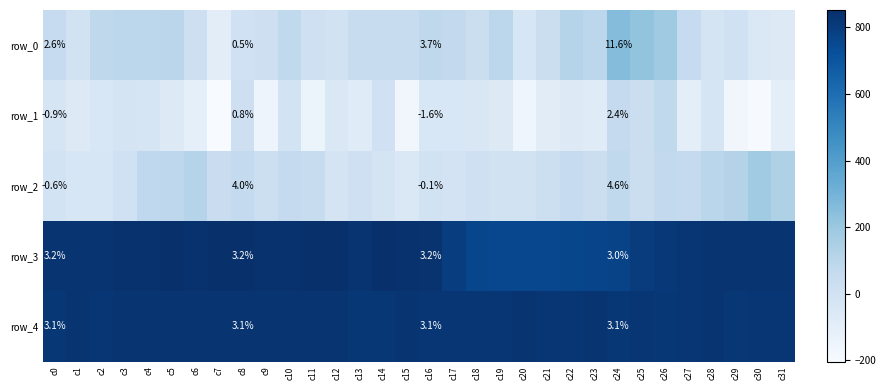

Is the value of row_4 at c29 greater than the value of row_2 at c17?

Yes